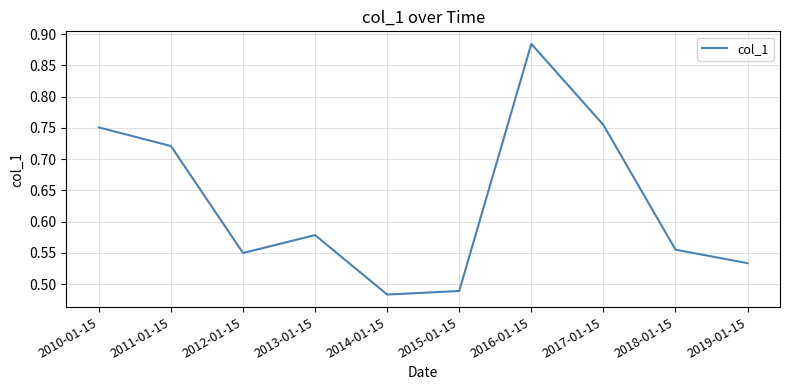

What position from the left is 2015-01-15?

6